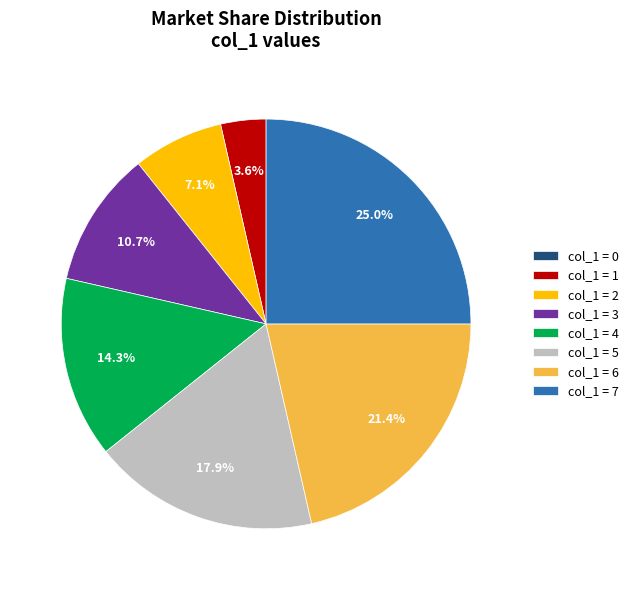

Does any single category account for the majority?

No